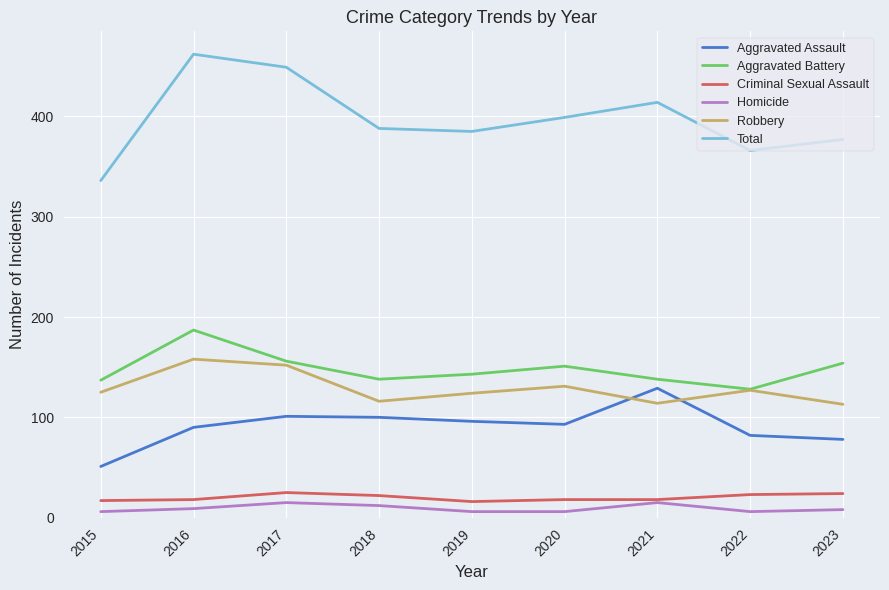

The value of Aggravated Battery at 2016 is 86. True or false?

False